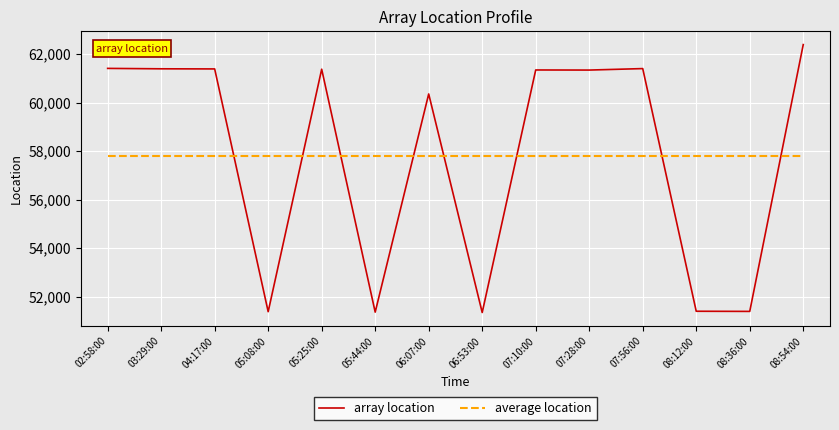

What is the highest value of the average location series?

57802.5